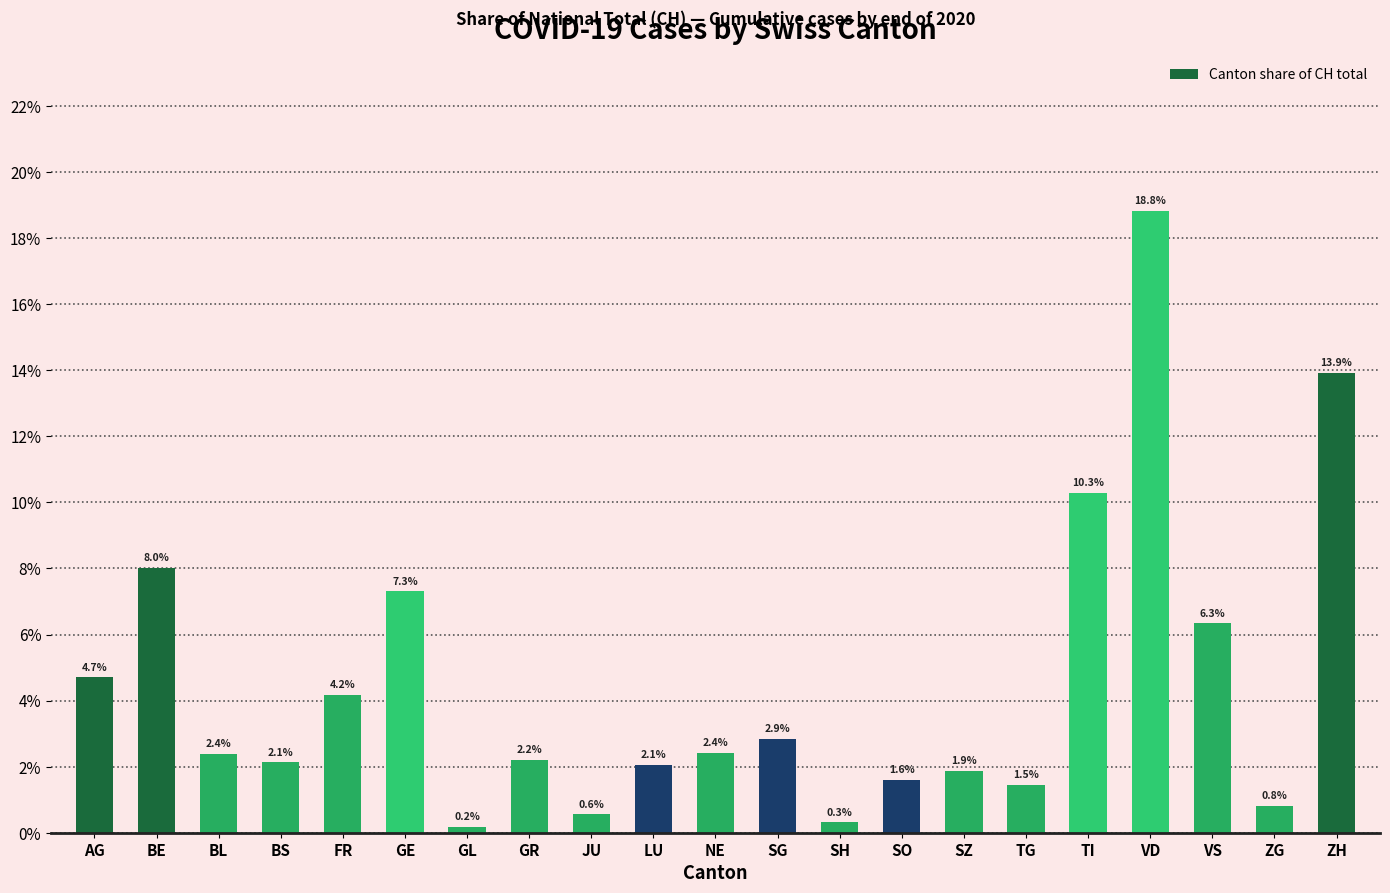

What is the minimum value shown in the chart?

0.2